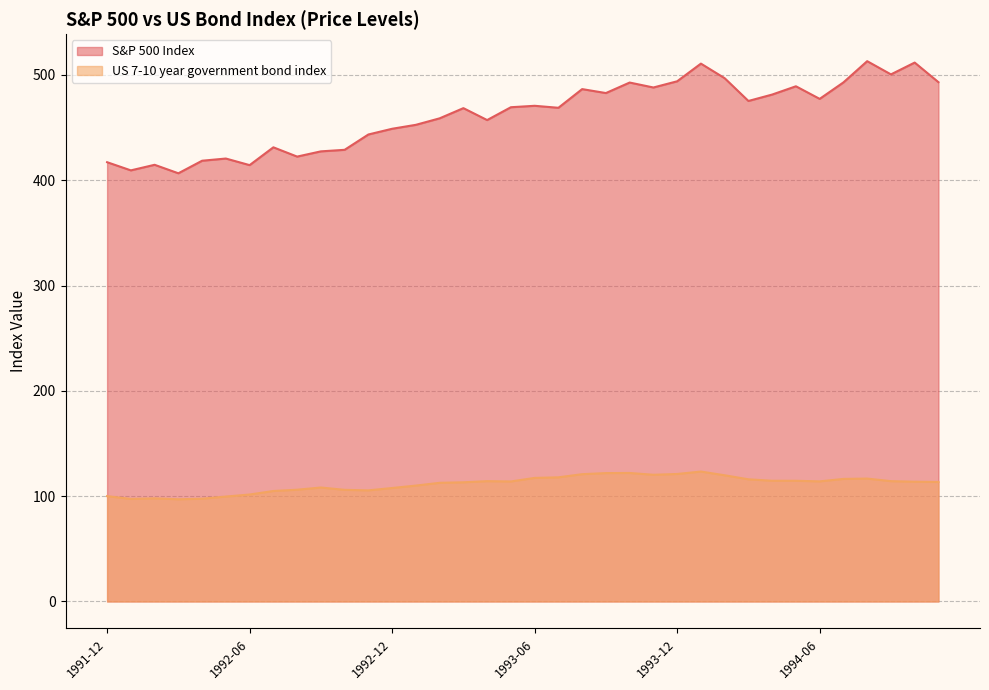

Reading left to right, list all the values displayed in this chart.

S&P 500 Index: 1991-12=417.1	1992-01=409.3	1992-02=414.6	1992-03=406.6	1992-04=418.5	1992-05=420.6	1992-06=414.3	1992-07=431.2	1992-08=422.4	1992-09=427.4	1992-10=428.8	1992-11=443.4	1992-12=448.8	1993-01=452.6	1993-02=458.7	1993-03=468.4	1993-04=457.1	1993-05=469.3	1993-06=470.6	1993-07=468.8	1993-08=486.5	1993-09=482.7	1993-10=492.7	1993-11=488.0	1993-12=493.9	1994-01=510.7	1994-02=496.8	1994-03=475.2	1994-04=481.3	1994-05=489.2	1994-06=477.2	1994-07=492.9	1994-08=513.0	1994-09=500.5	1994-10=511.7	1994-11=493.1
US 7-10 year government bond index: 1991-12=100.0	1992-01=97.4	1992-02=97.9	1992-03=97.0	1992-04=97.5	1992-05=99.6	1992-06=101.5	1992-07=104.9	1992-08=106.1	1992-09=108.2	1992-10=106.0	1992-11=105.5	1992-12=107.7	1993-01=110.0	1993-02=112.7	1993-03=113.2	1993-04=114.2	1993-05=113.9	1993-06=117.3	1993-07=117.9	1993-08=120.9	1993-09=121.9	1993-10=122.0	1993-11=120.3	1993-12=121.0	1994-01=123.3	1994-02=119.8	1994-03=116.0	1994-04=114.6	1994-05=114.6	1994-06=114.0	1994-07=116.4	1994-08=116.7	1994-09=114.2	1994-10=113.7	1994-11=113.5